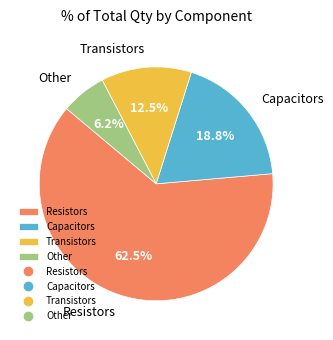

Rank the categories by value from lowest to highest.

Other, Transistors, Capacitors, Resistors